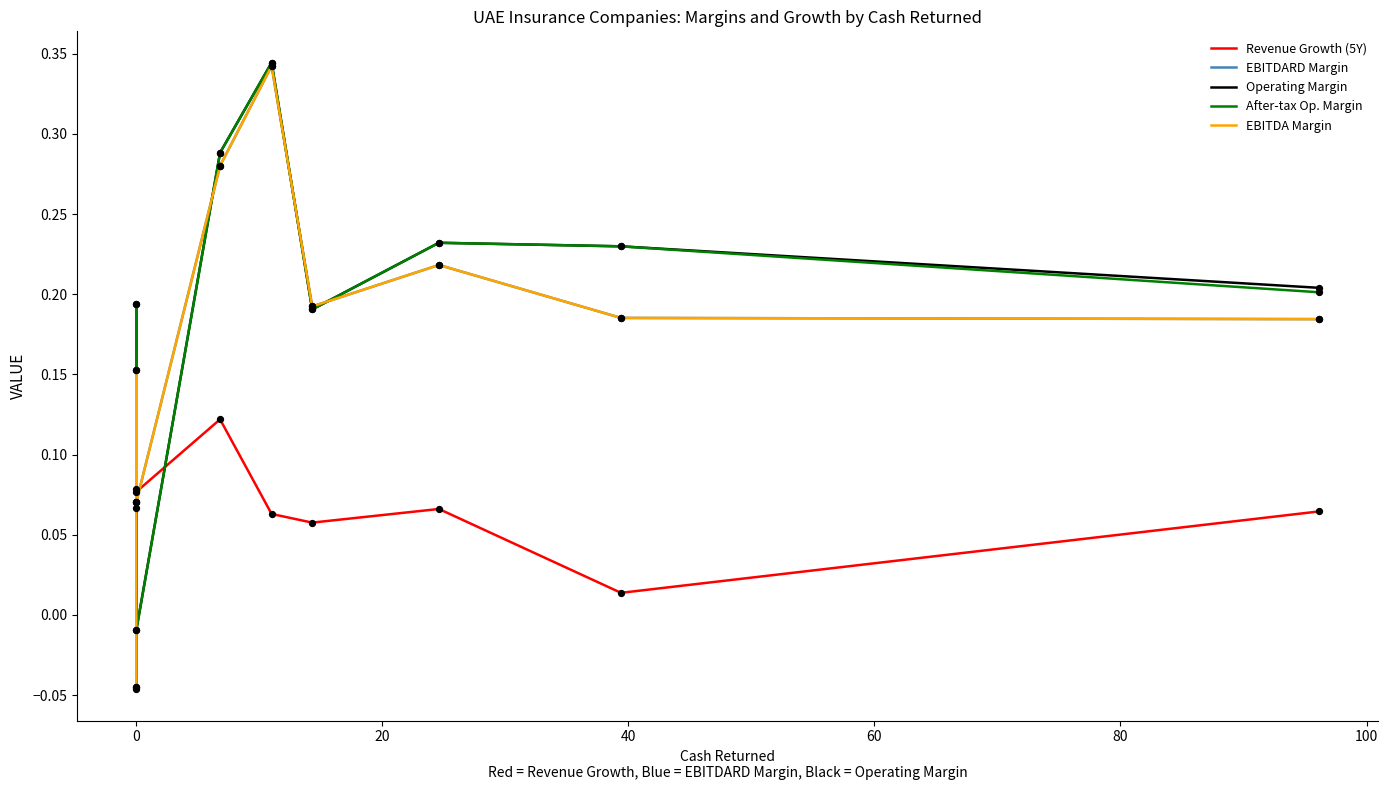

Which series reaches the minimum Y coordinate?

Revenue Growth (5Y)